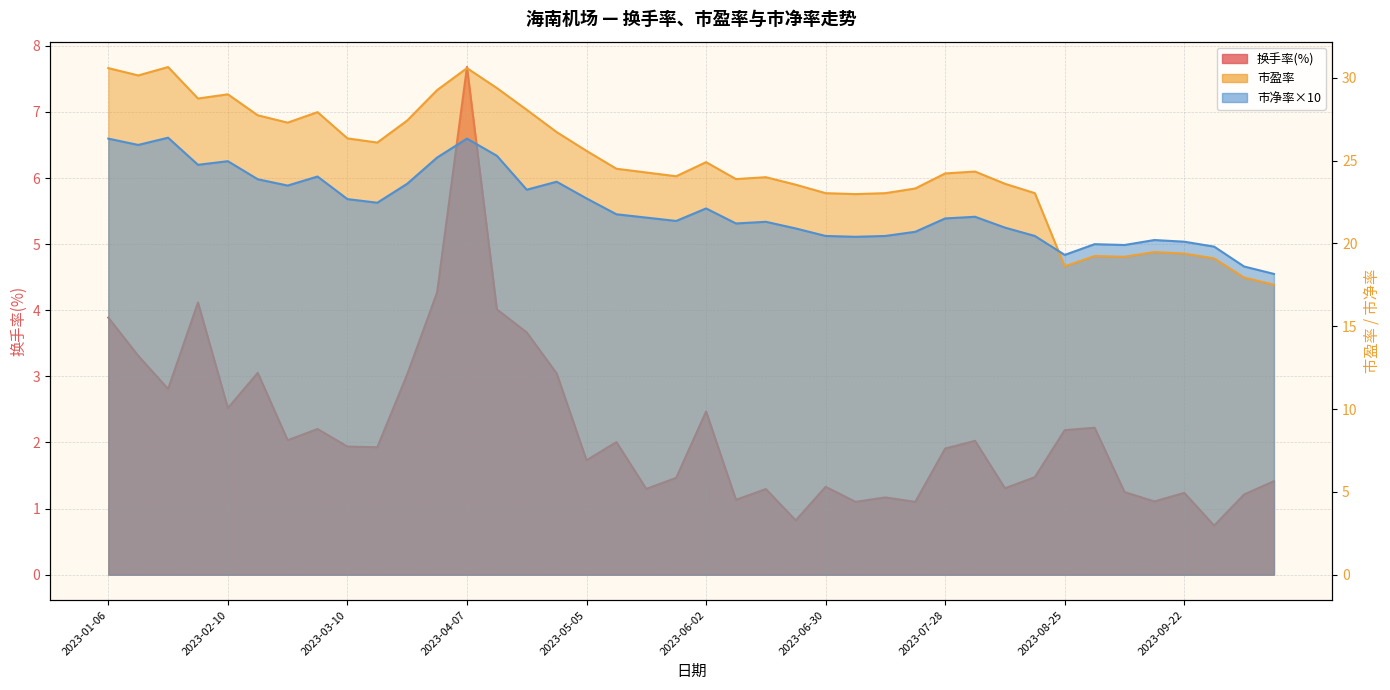

How many values in the 市盈率 series are below 24?

17